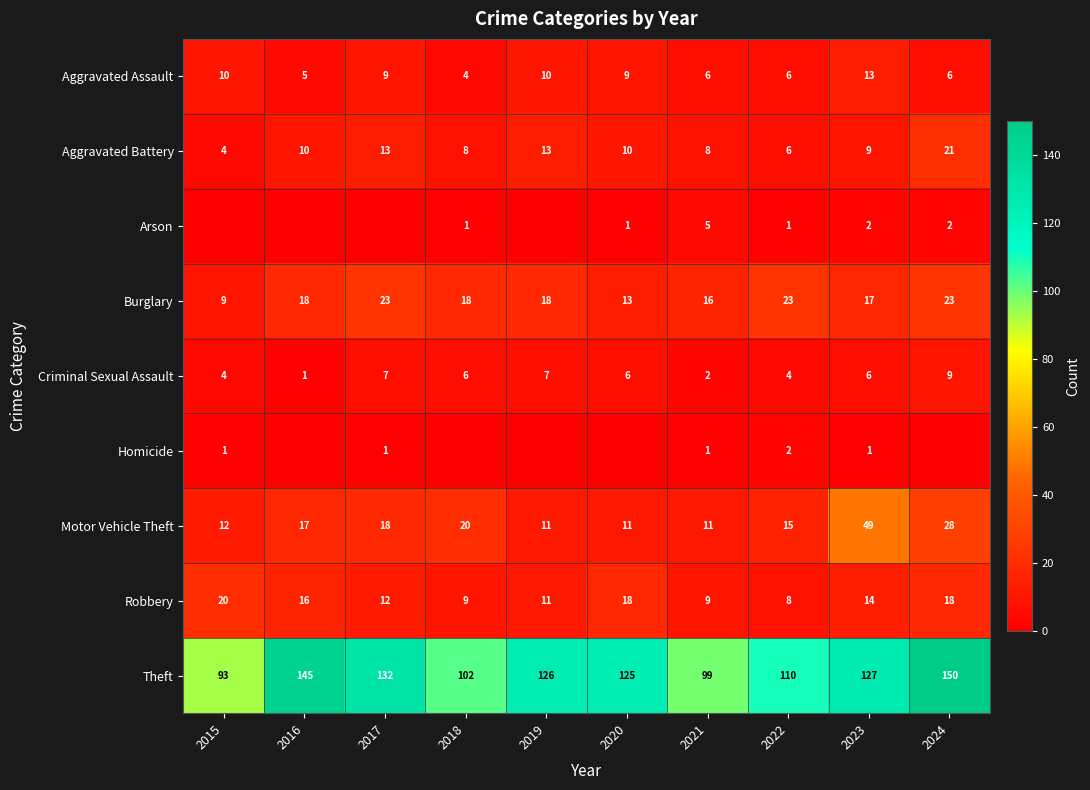

What is the highest value of the Aggravated Battery series?

21